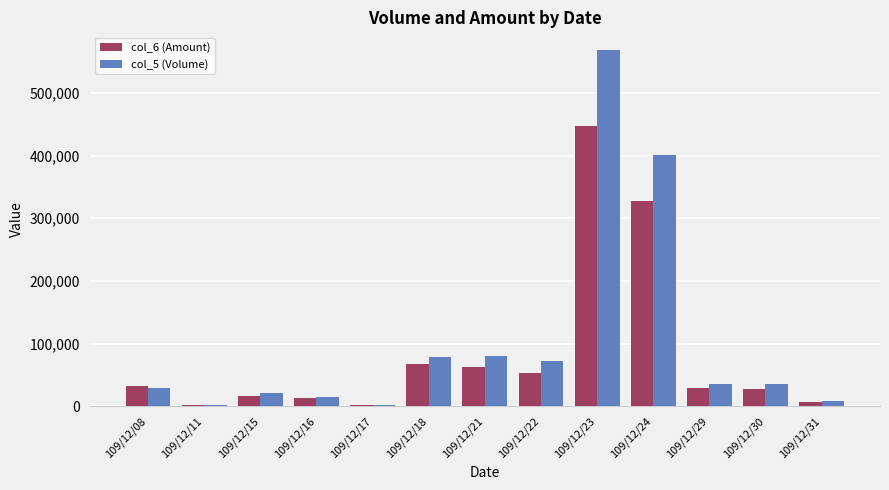

What is the difference between the second highest and minimum values in the col_5 (Volume) series?

398000